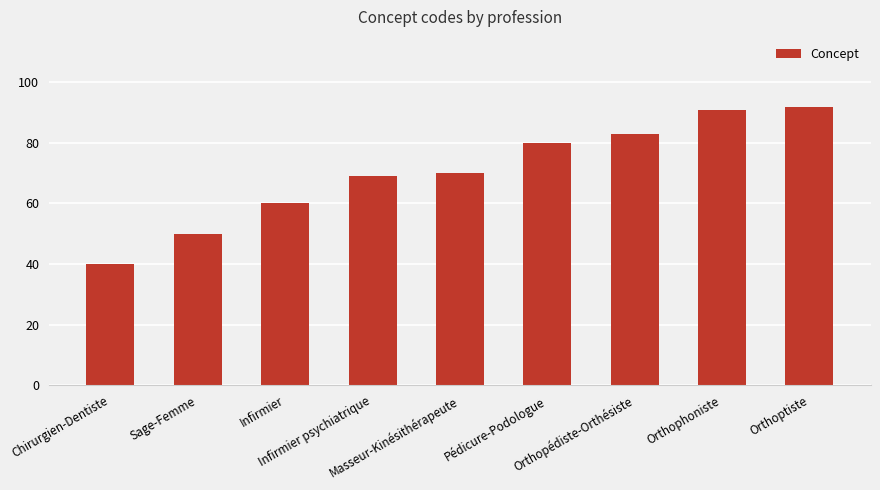

How many distinct data groups are displayed?

1